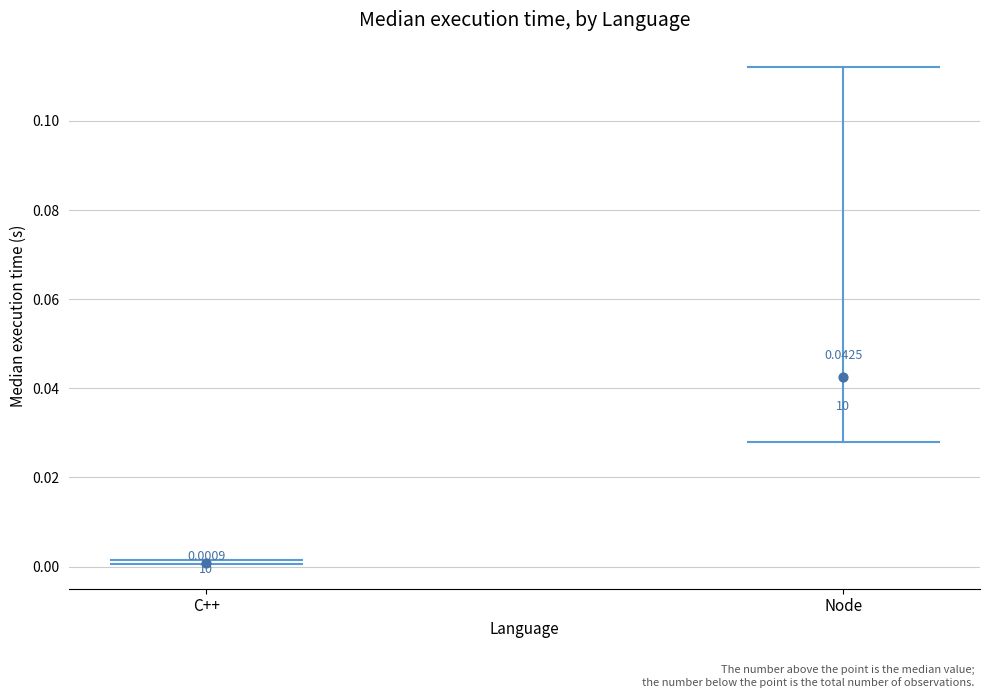

Which has a higher value, C++ or C++?

C++